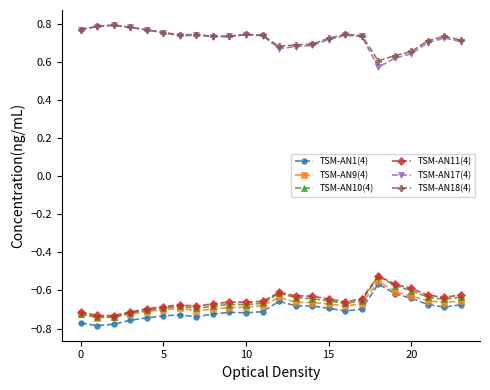

What is the sum of all TSM-AN18(4) values?

17.4